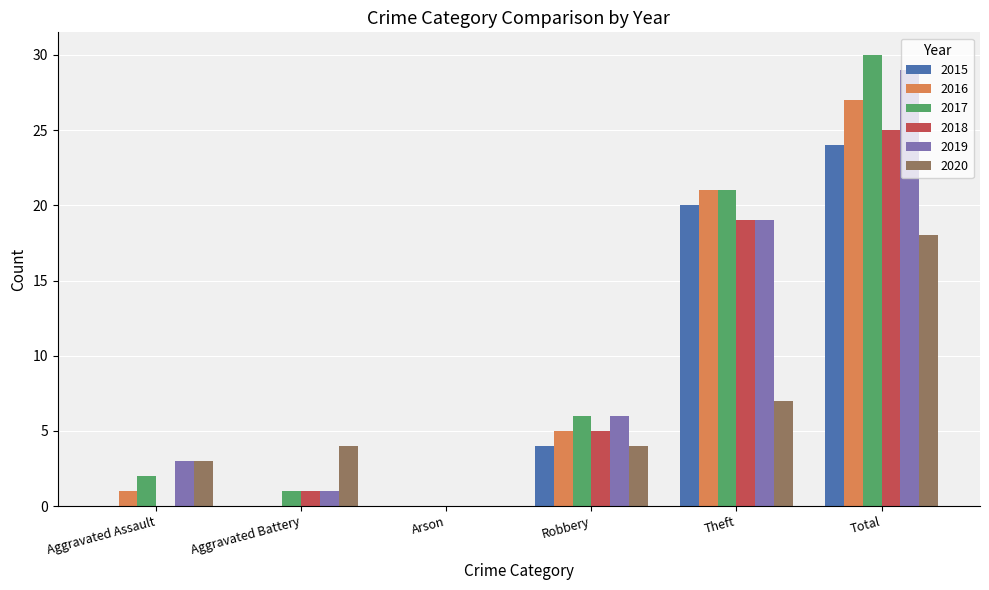

Reading left to right, extract all data points from this chart.

2015: 0	0	0	4	20	24
2016: 1	0	0	5	21	27
2017: 2	1	0	6	21	30
2018: 0	1	0	5	19	25
2019: 3	1	0	6	19	29
2020: 3	4	0	4	7	18